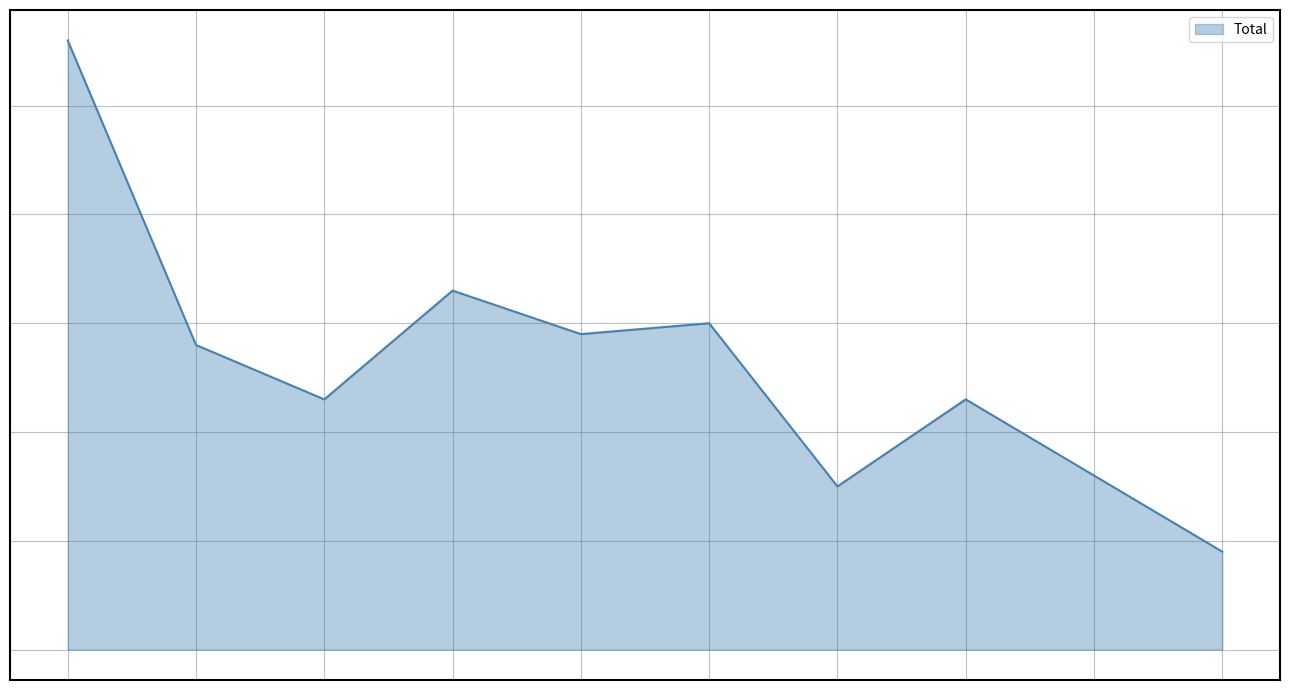

Is this an area chart (filled region under the line)?

Yes